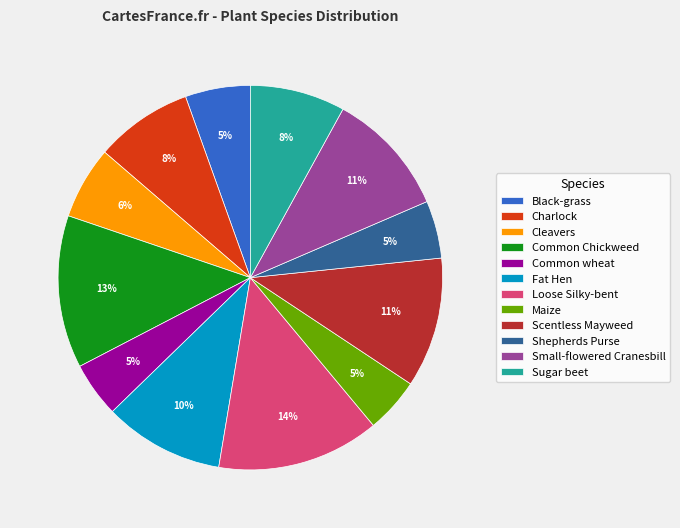

Do Black-grass and Small-flowered Cranesbill together represent more than half of the pie?

No